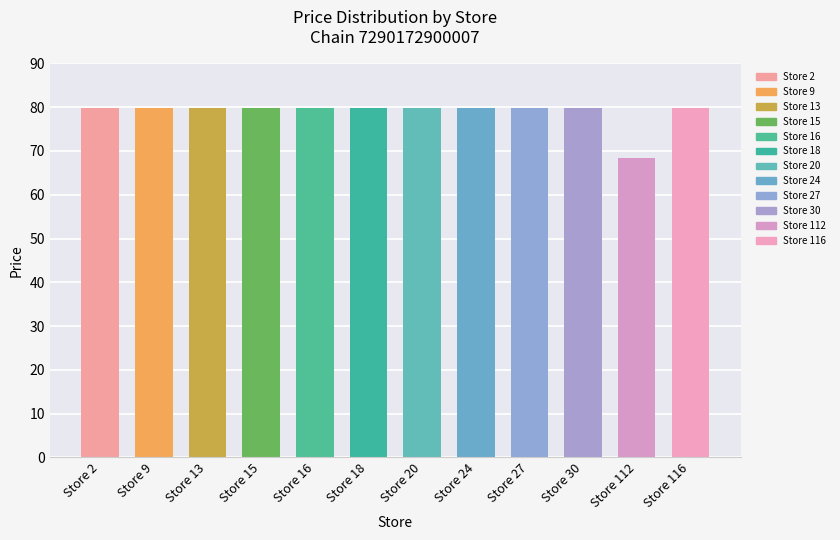

What is the greatest value displayed?

79.9